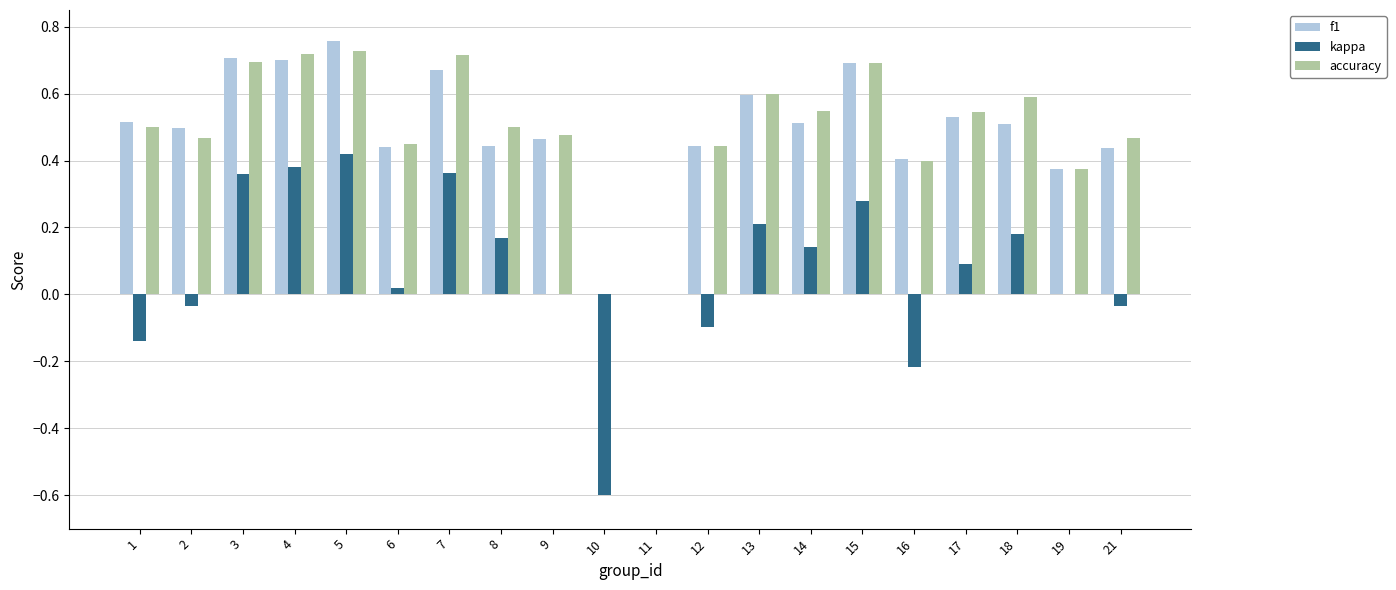

What are all the series names shown in the legend?

f1, kappa, accuracy